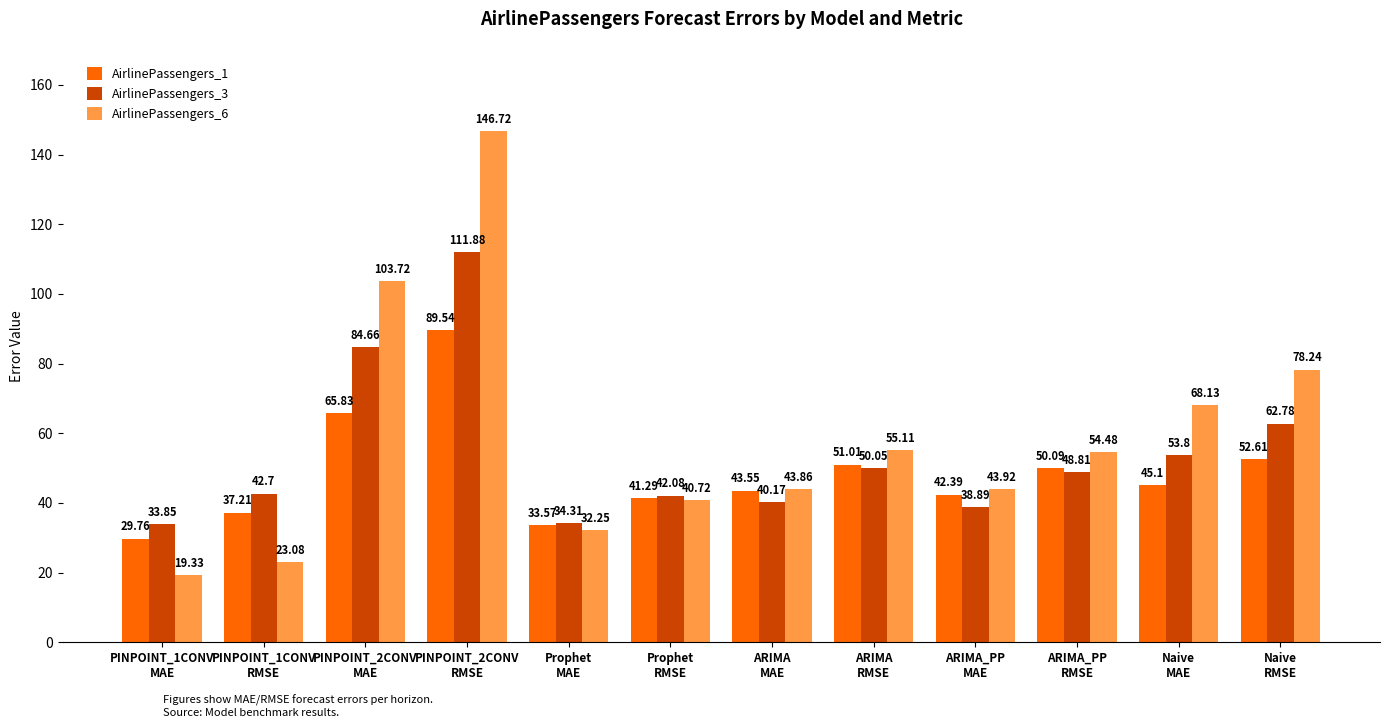

At which label does AirlinePassengers_3 first exceed 48?

PINPOINT_2CONV
MAE